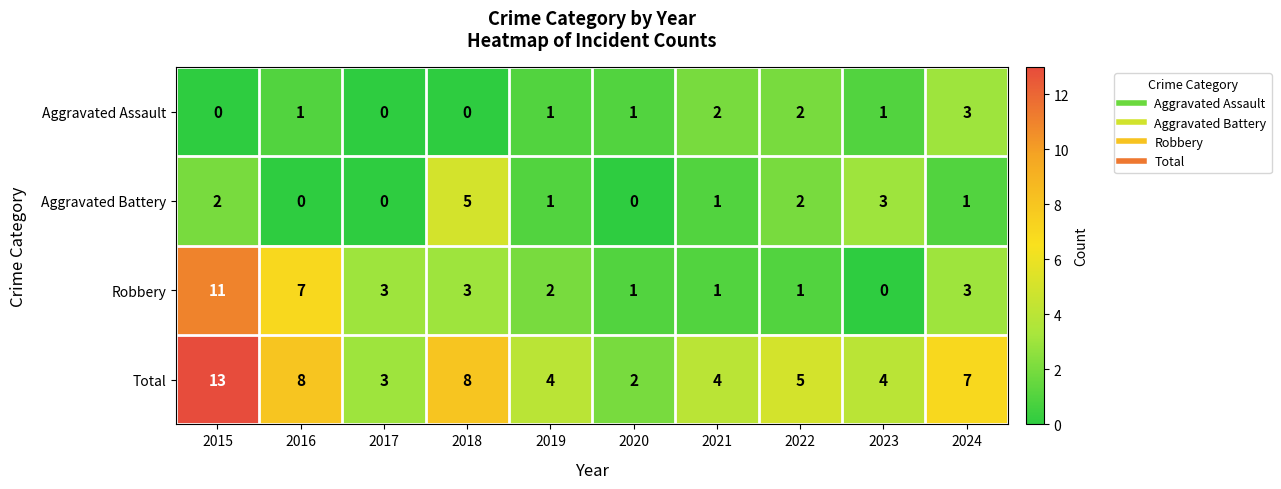

What is the maximum value shown in the chart?

13